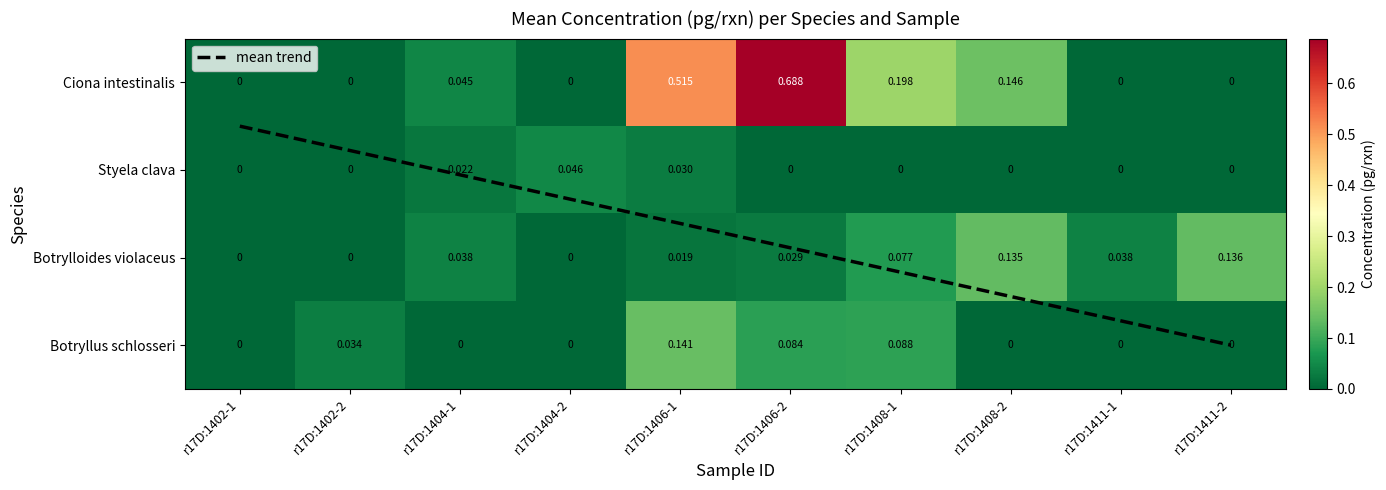

At which category is the sum across all series the highest?

r17D:1406-2